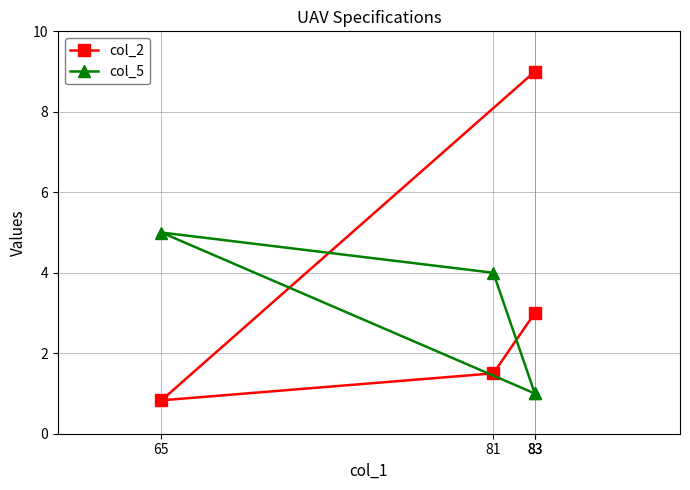

Reading left to right, what are all the values shown in this chart?

col_2: 83=3.0	81=1.5	65=0.8	83=9.0
col_5: 83=1.0	81=4.0	65=5.0	83=1.0